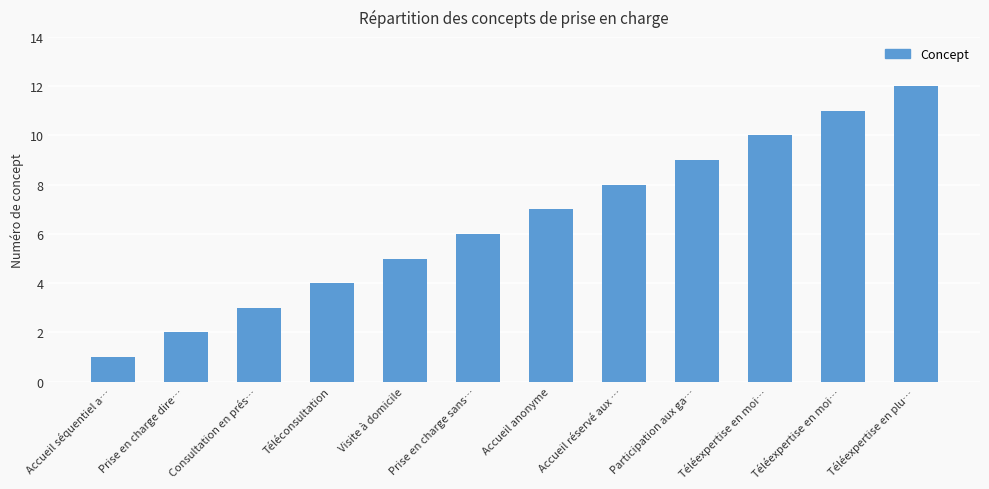

What value does the data have at Téléexpertise en moi…, to the nearest 10?

10